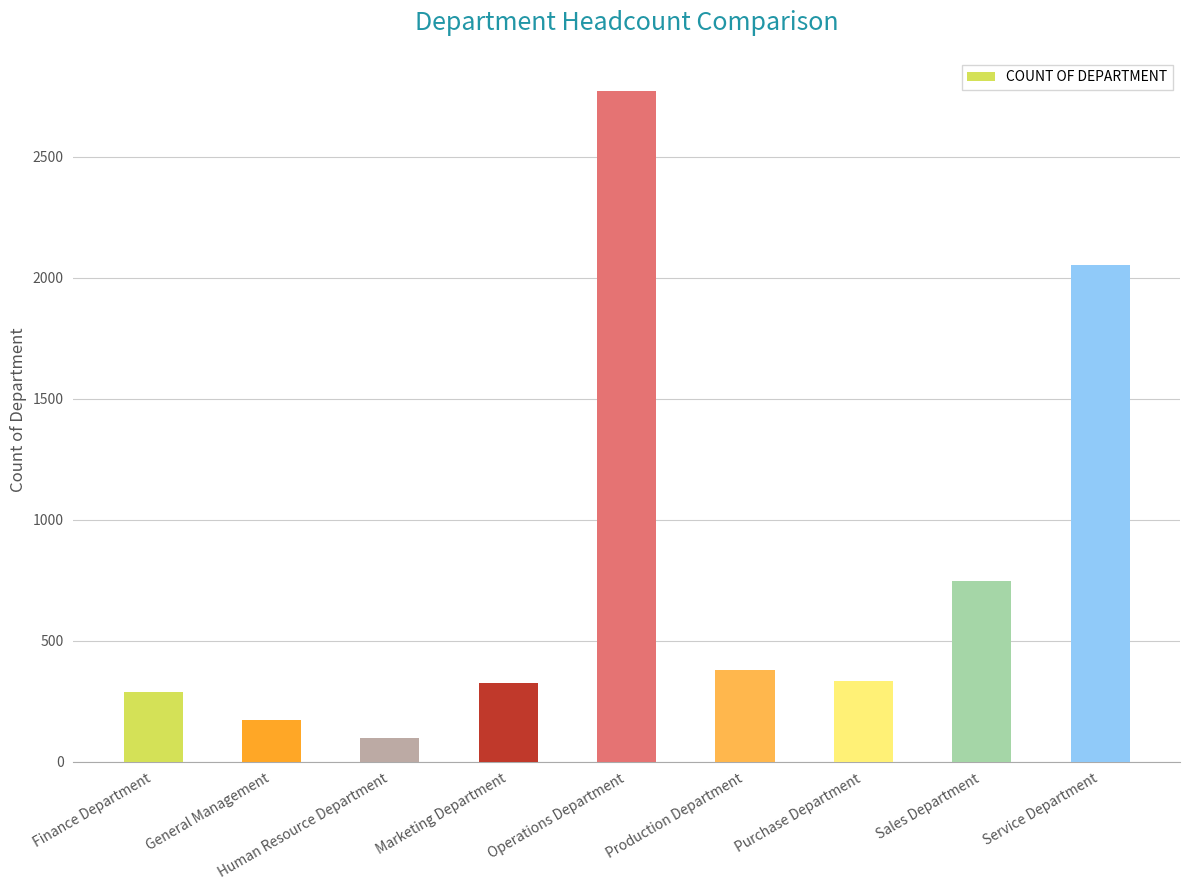

What is the minimum value shown in the chart?

97